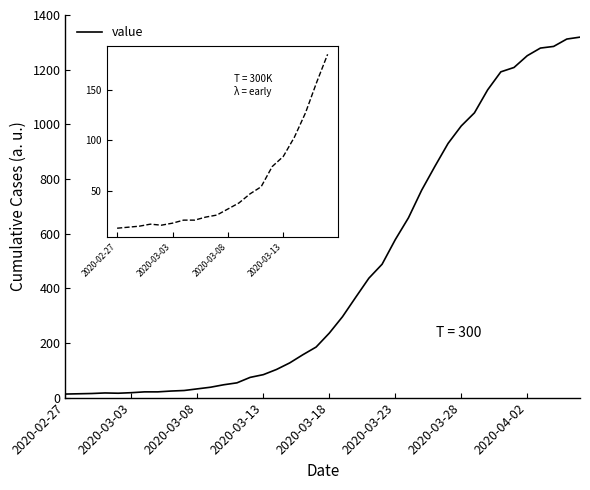

What is the greatest value displayed?

1319